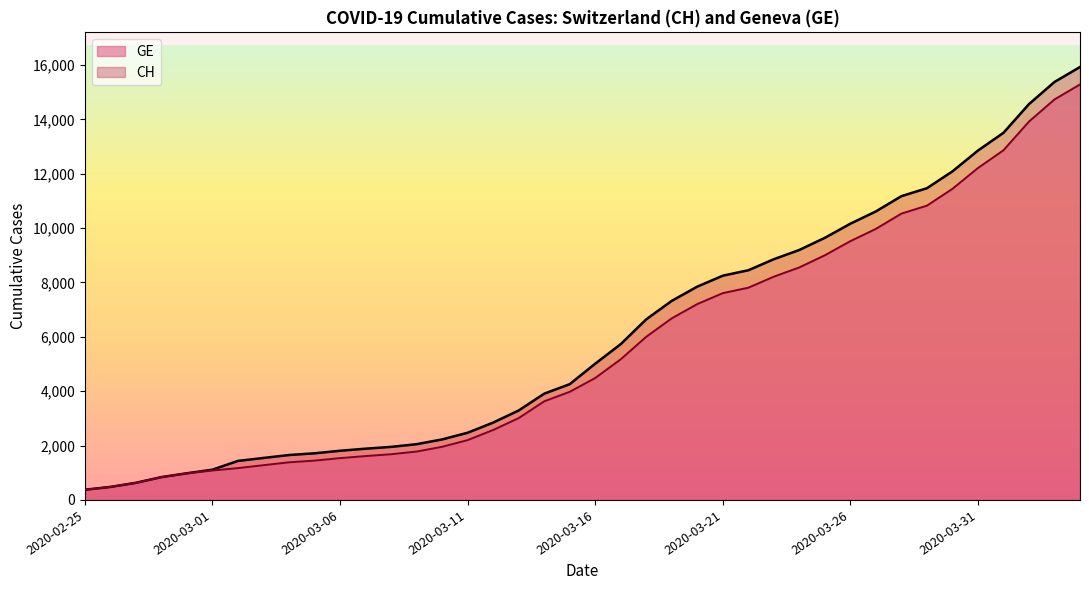

True or false: GE has a value of 1614 at 2020-03-07.

True